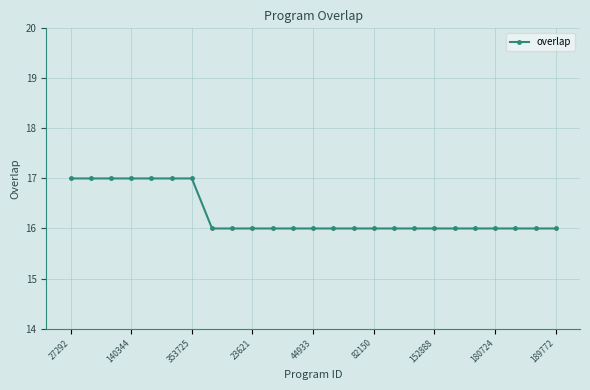

Reading right to left, transcribe all the data shown in this chart.

16	16	16	16	16	16	16	16	16	16	16	16	16	16	16	16	16	16	17	17	17	17	17	17	17